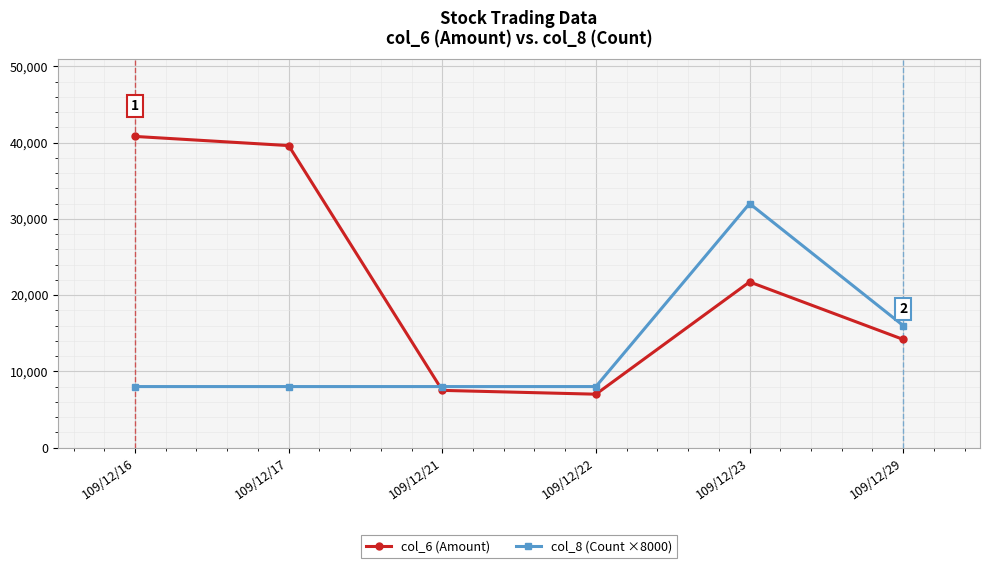

True or false: col_6 (Amount) has more than 0 points higher than both neighbors.

True